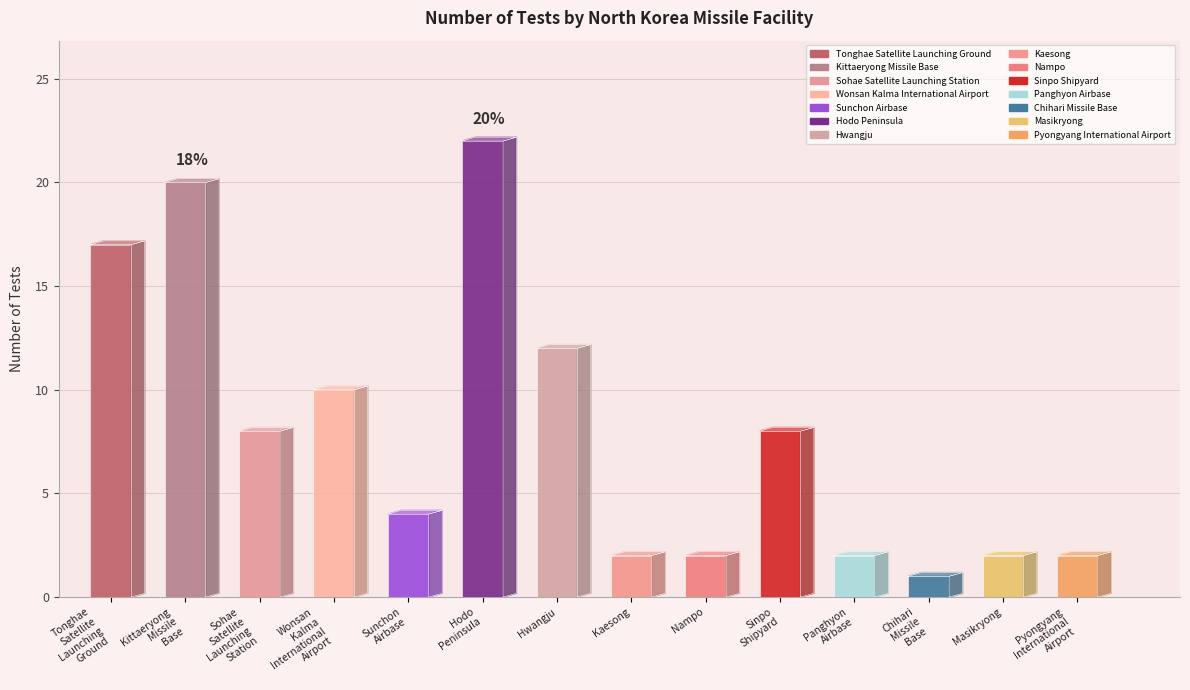

What is the change in value from Sohae Satellite Launching Station to Pyongyang International Airport?

-6